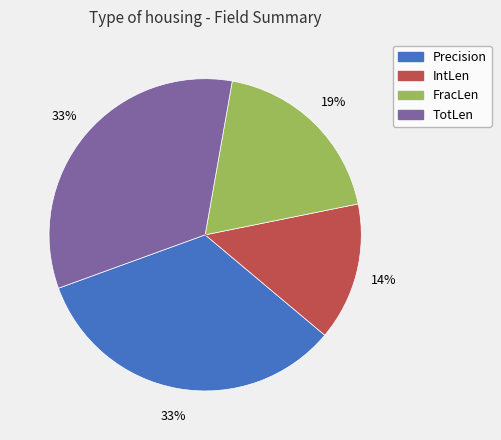

How many segments does this pie chart have?

4